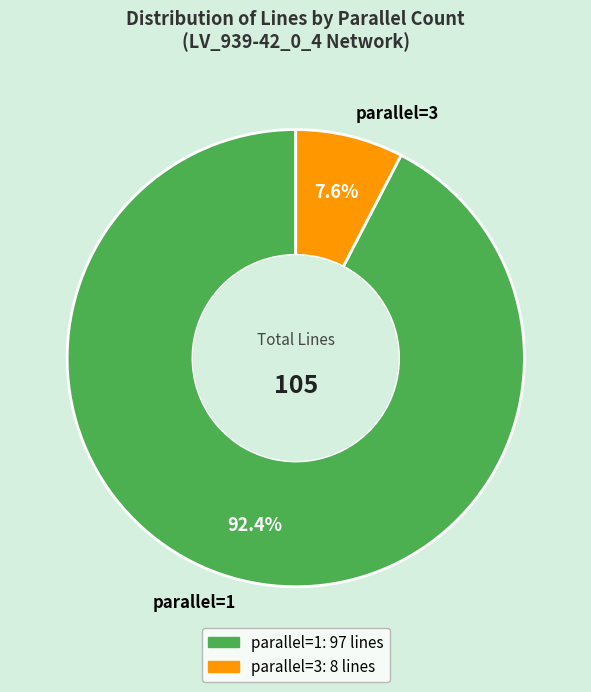

Which has a higher value, parallel=3 or parallel=1?

parallel=1